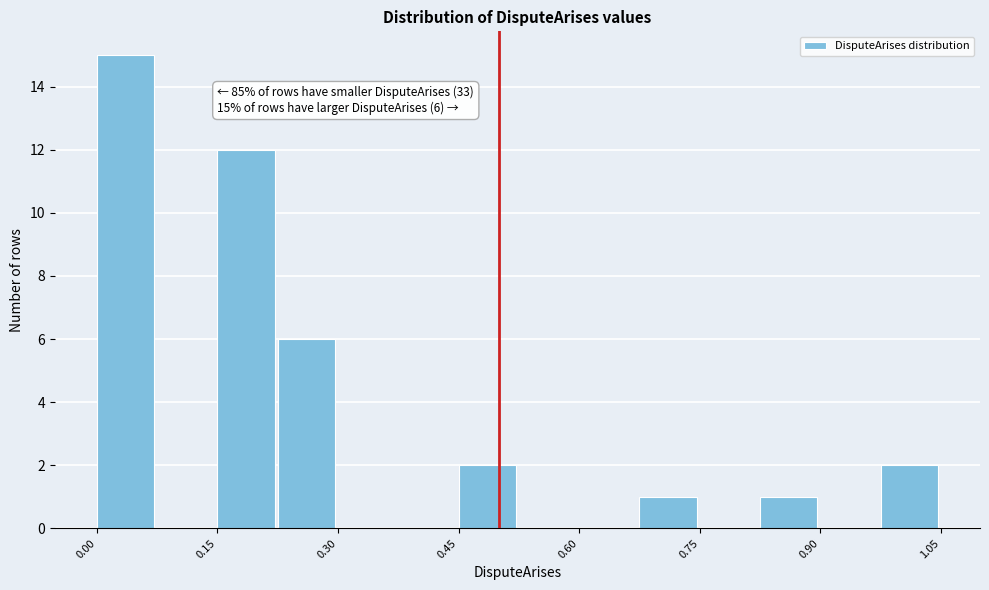

Read against the x-axis, roughly where is the centre of the tallest bar?

0.04